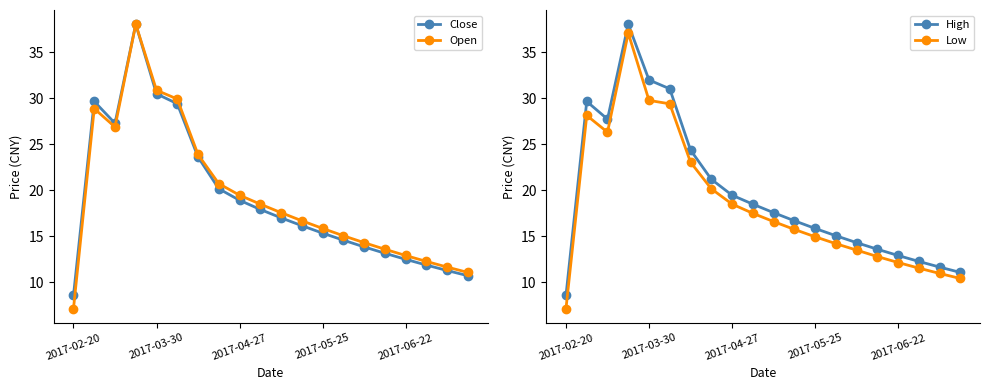

What is the minimum value for Low?

7.1